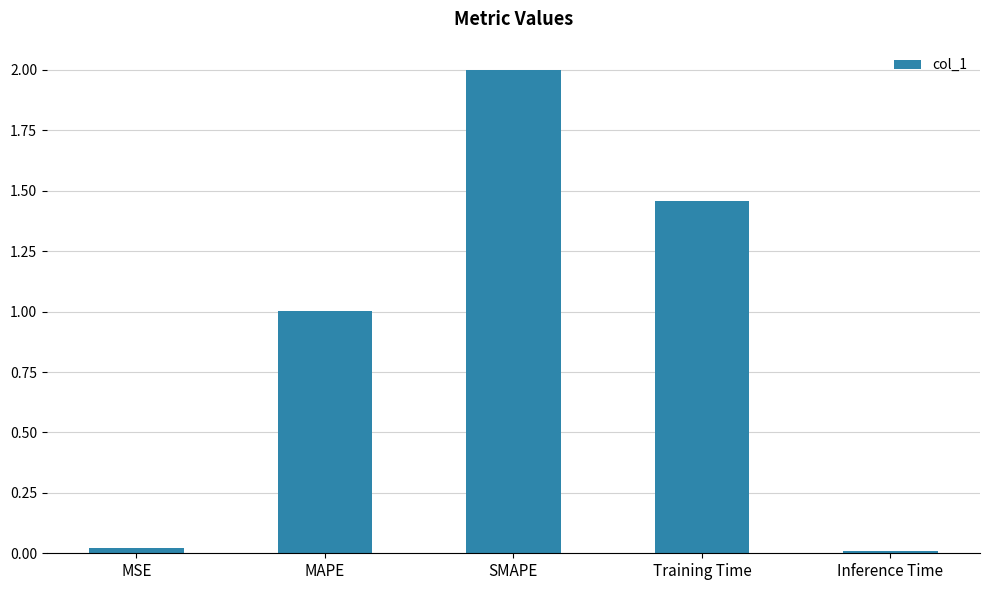

Is it true that the value at Training Time is 2.5?

False